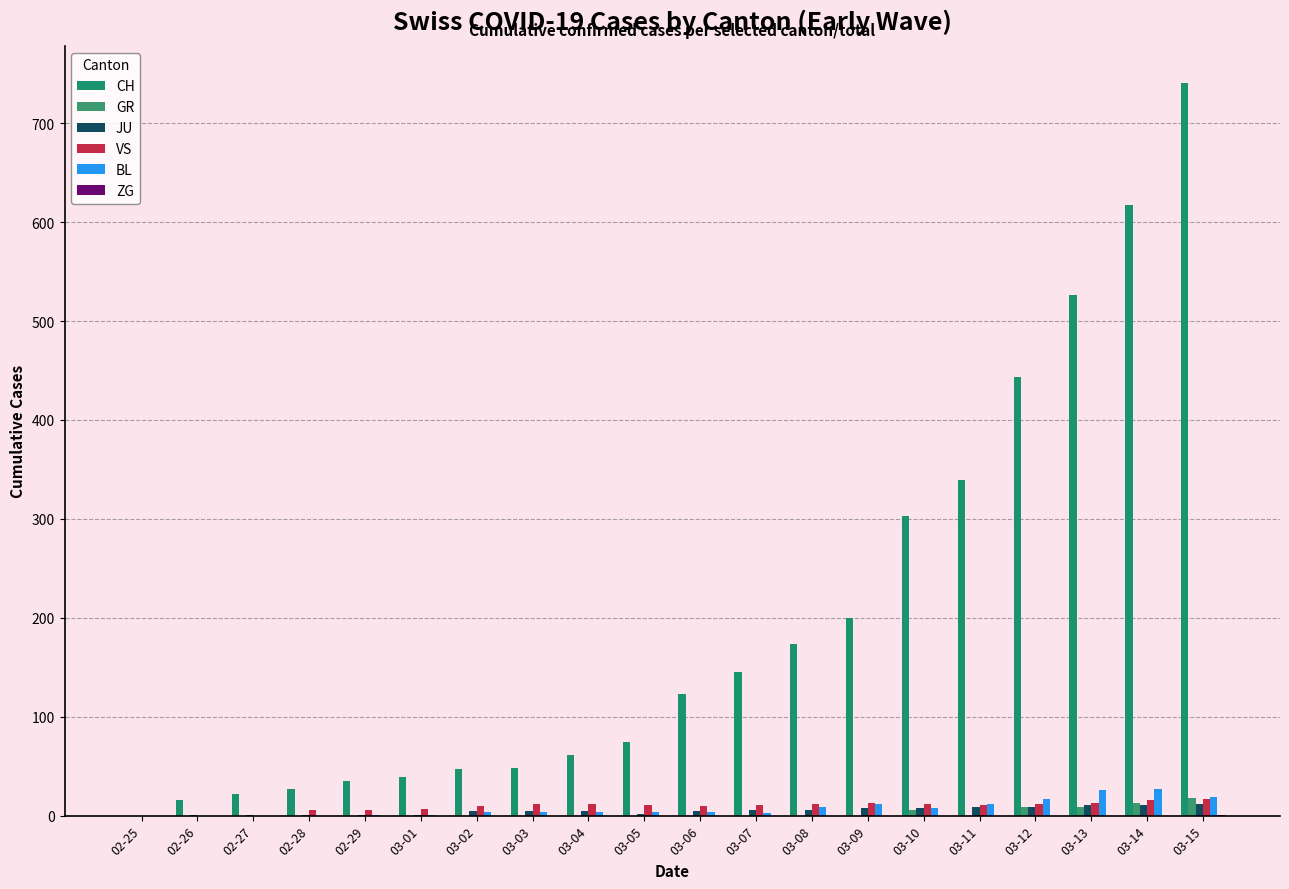

Reading left to right, what are all the values shown in this chart?

CH: 02-25=0	02-26=16	02-27=22	02-28=27	02-29=35	03-01=39	03-02=47	03-03=48	03-04=61	03-05=74	03-06=123	03-07=145	03-08=174	03-09=200	03-10=303	03-11=339	03-12=443	03-13=526	03-14=617	03-15=741
GR: 02-25=0	02-26=0	02-27=0	02-28=0	02-29=0	03-01=0	03-02=0	03-03=0	03-04=0	03-05=0	03-06=0	03-07=0	03-08=0	03-09=0	03-10=6	03-11=0	03-12=9	03-13=9	03-14=13	03-15=18
JU: 02-25=0	02-26=1	02-27=1	02-28=1	02-29=1	03-01=1	03-02=5	03-03=5	03-04=5	03-05=2	03-06=5	03-07=6	03-08=6	03-09=8	03-10=8	03-11=9	03-12=9	03-13=11	03-14=11	03-15=12
VS: 02-25=0	02-26=0	02-27=0	02-28=6	02-29=6	03-01=7	03-02=10	03-03=12	03-04=12	03-05=11	03-06=10	03-07=11	03-08=12	03-09=13	03-10=12	03-11=11	03-12=12	03-13=13	03-14=16	03-15=17
BL: 02-25=0	02-26=0	02-27=0	02-28=0	02-29=1	03-01=1	03-02=4	03-03=4	03-04=4	03-05=4	03-06=4	03-07=3	03-08=9	03-09=12	03-10=8	03-11=12	03-12=17	03-13=26	03-14=27	03-15=19
ZG: 02-25=0	02-26=0	02-27=0	02-28=0	02-29=0	03-01=0	03-02=0	03-03=0	03-04=0	03-05=0	03-06=0	03-07=0	03-08=0	03-09=0	03-10=0	03-11=0	03-12=0	03-13=0	03-14=0	03-15=1